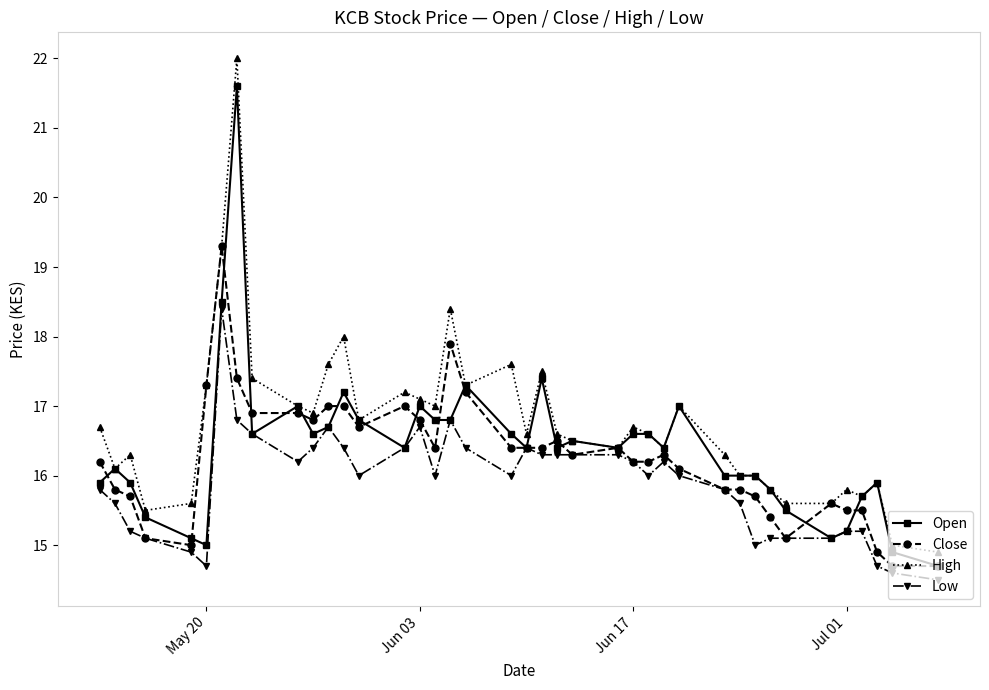

Which series has the largest range (max minus min)?

High